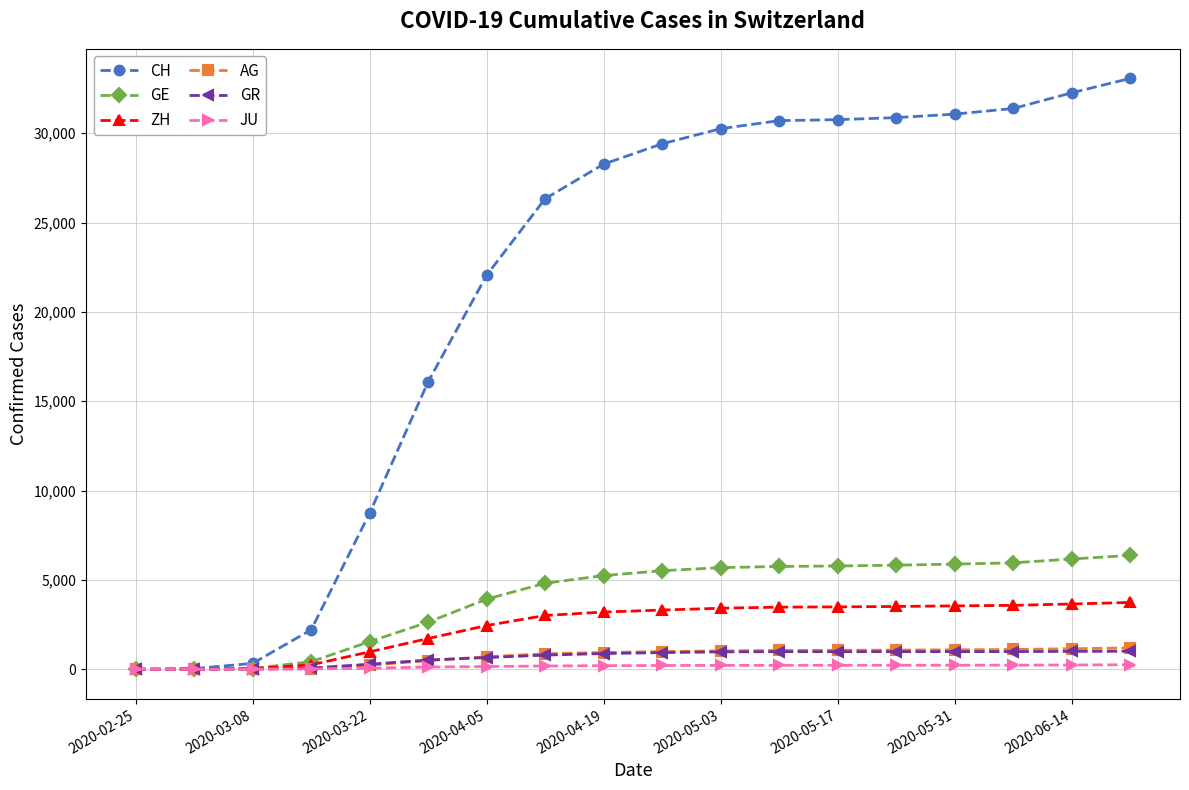

What is the maximum value shown in the chart?

33065